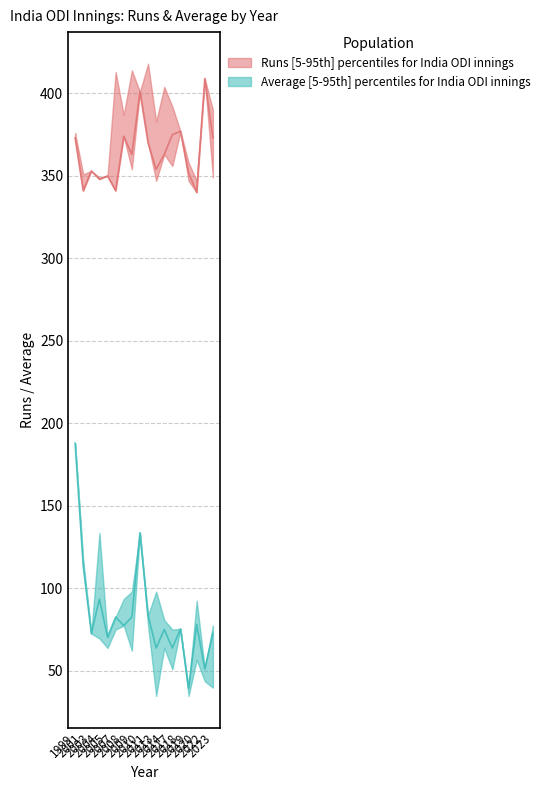

What is the value of the Ave_upper point at the 5th from the left?

70.4